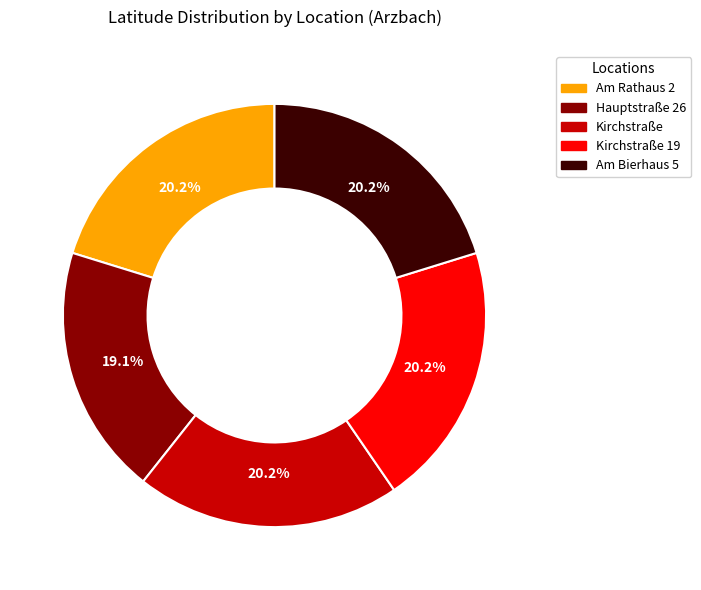

Is there any slice that represents more than half of the pie?

No